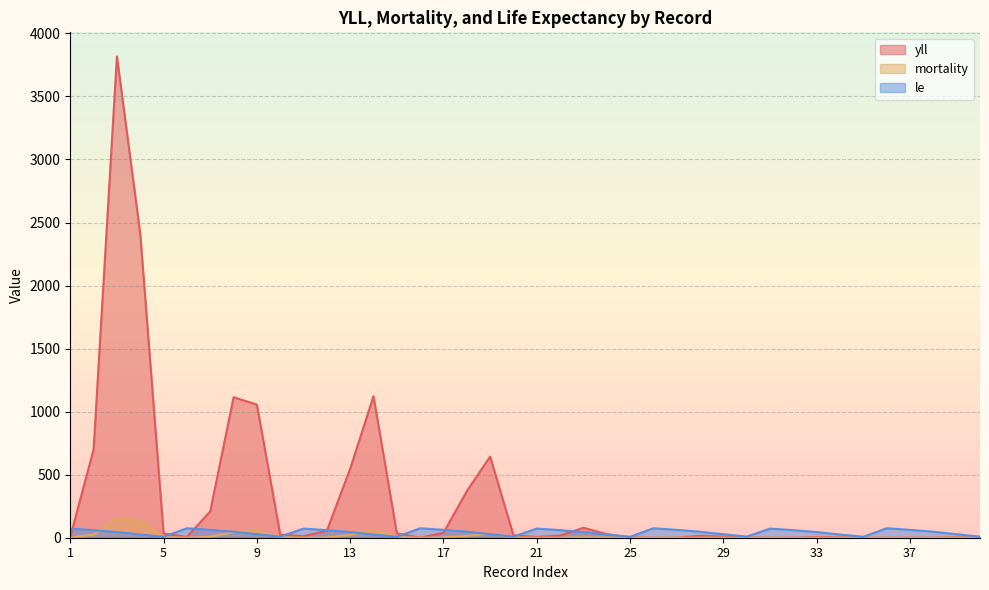

What is the approximate value of le at 38?

47.5